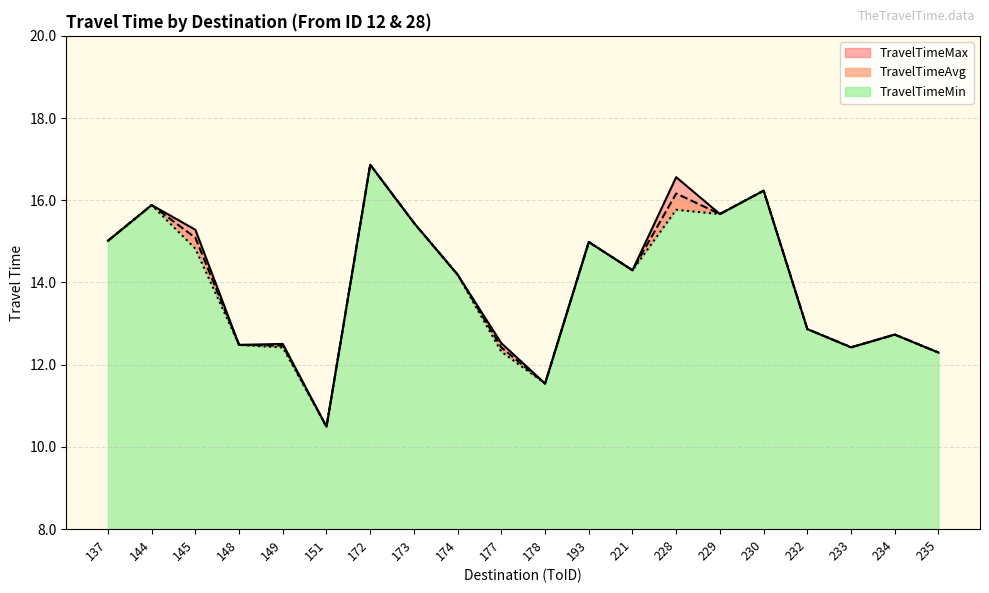

Is the value of TravelTimeAvg at 232 greater than the value of TravelTimeMin at 230?

No